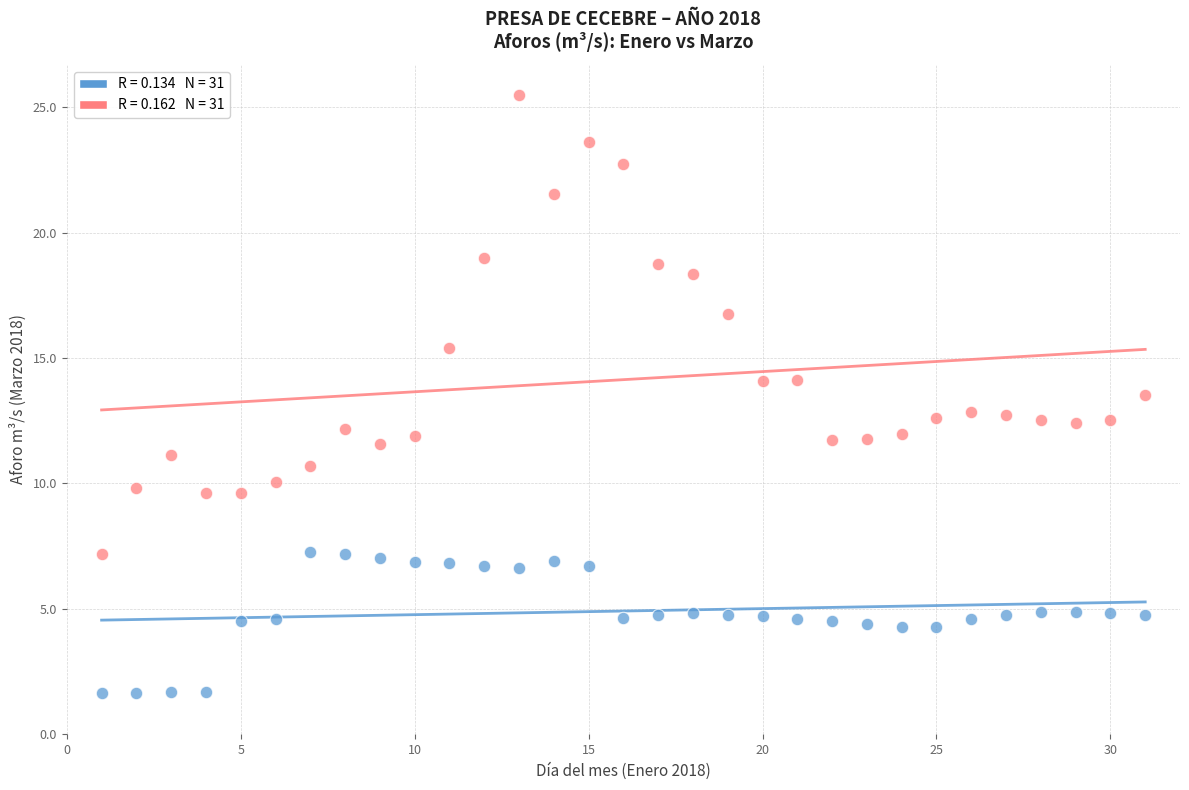

Across all data points, what is the range of Y values (max minus min)?

23.9